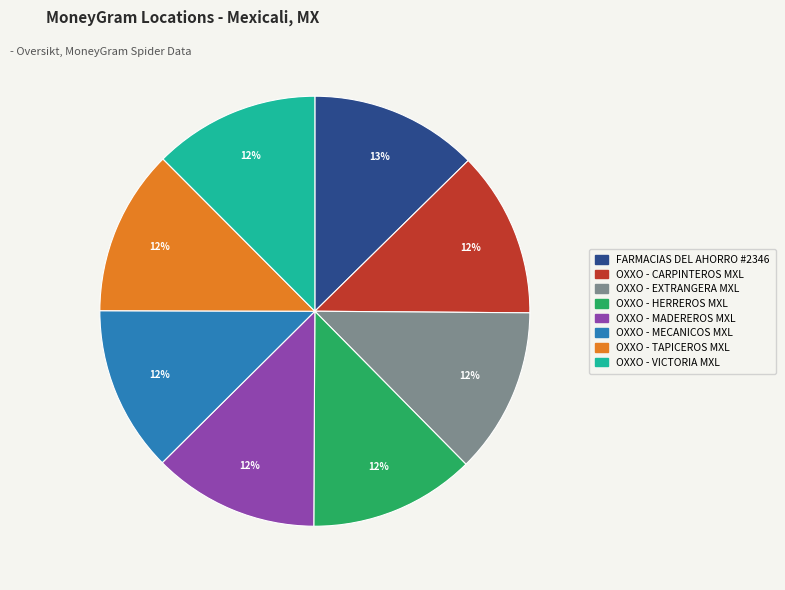

To the nearest percent, what percentage of the pie is OXXO - CARPINTEROS MXL?

12%